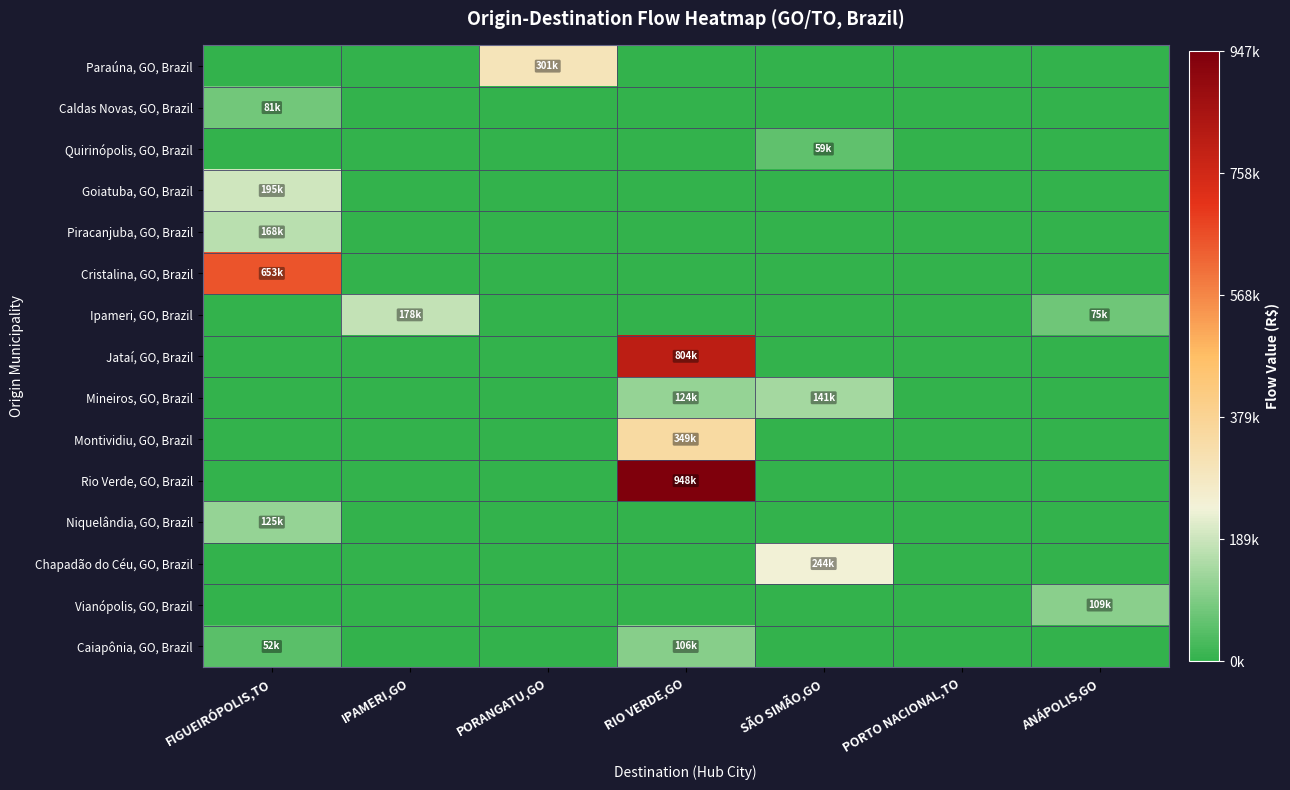

Reading left to right, list all the values displayed in this chart.

Paraúna, GO, Brazil: FIGUEIRÓPOLIS,TO=0.0	IPAMERI,GO=0.0	PORANGATU,GO=300805.0	RIO VERDE,GO=0.0	SÃO SIMÃO,GO=0.0	PORTO NACIONAL,TO=0.0	ANÁPOLIS,GO=0.0
Caldas Novas, GO, Brazil: FIGUEIRÓPOLIS,TO=81122.4	IPAMERI,GO=0.0	PORANGATU,GO=0.0	RIO VERDE,GO=0.0	SÃO SIMÃO,GO=0.0	PORTO NACIONAL,TO=0.0	ANÁPOLIS,GO=0.0
Quirinópolis, GO, Brazil: FIGUEIRÓPOLIS,TO=0.0	IPAMERI,GO=0.0	PORANGATU,GO=0.0	RIO VERDE,GO=0.0	SÃO SIMÃO,GO=58869.6	PORTO NACIONAL,TO=0.0	ANÁPOLIS,GO=0.0
Goiatuba, GO, Brazil: FIGUEIRÓPOLIS,TO=195412.7	IPAMERI,GO=0.0	PORANGATU,GO=0.0	RIO VERDE,GO=0.0	SÃO SIMÃO,GO=0.0	PORTO NACIONAL,TO=0.0	ANÁPOLIS,GO=0.0
Piracanjuba, GO, Brazil: FIGUEIRÓPOLIS,TO=167929.6	IPAMERI,GO=0.0	PORANGATU,GO=0.0	RIO VERDE,GO=0.0	SÃO SIMÃO,GO=0.0	PORTO NACIONAL,TO=0.0	ANÁPOLIS,GO=0.0
Cristalina, GO, Brazil: FIGUEIRÓPOLIS,TO=652847.6	IPAMERI,GO=0.0	PORANGATU,GO=0.0	RIO VERDE,GO=0.0	SÃO SIMÃO,GO=0.0	PORTO NACIONAL,TO=0.0	ANÁPOLIS,GO=0.0
Ipameri, GO, Brazil: FIGUEIRÓPOLIS,TO=0.0	IPAMERI,GO=178404.7	PORANGATU,GO=0.0	RIO VERDE,GO=0.0	SÃO SIMÃO,GO=0.0	PORTO NACIONAL,TO=0.0	ANÁPOLIS,GO=74736.1
Jataí, GO, Brazil: FIGUEIRÓPOLIS,TO=0.0	IPAMERI,GO=0.0	PORANGATU,GO=0.0	RIO VERDE,GO=803639.2	SÃO SIMÃO,GO=0.0	PORTO NACIONAL,TO=0.0	ANÁPOLIS,GO=0.0
Mineiros, GO, Brazil: FIGUEIRÓPOLIS,TO=0.0	IPAMERI,GO=0.0	PORANGATU,GO=0.0	RIO VERDE,GO=123606.0	SÃO SIMÃO,GO=141033.6	PORTO NACIONAL,TO=0.0	ANÁPOLIS,GO=0.0
Montividiu, GO, Brazil: FIGUEIRÓPOLIS,TO=0.0	IPAMERI,GO=0.0	PORANGATU,GO=0.0	RIO VERDE,GO=349195.7	SÃO SIMÃO,GO=0.0	PORTO NACIONAL,TO=0.0	ANÁPOLIS,GO=0.0
Rio Verde, GO, Brazil: FIGUEIRÓPOLIS,TO=0.0	IPAMERI,GO=0.0	PORANGATU,GO=0.0	RIO VERDE,GO=947522.4	SÃO SIMÃO,GO=0.0	PORTO NACIONAL,TO=0.0	ANÁPOLIS,GO=0.0
Niquelândia, GO, Brazil: FIGUEIRÓPOLIS,TO=124868.0	IPAMERI,GO=0.0	PORANGATU,GO=0.0	RIO VERDE,GO=0.0	SÃO SIMÃO,GO=0.0	PORTO NACIONAL,TO=0.0	ANÁPOLIS,GO=0.0
Chapadão do Céu, GO, Brazil: FIGUEIRÓPOLIS,TO=0.0	IPAMERI,GO=0.0	PORANGATU,GO=0.0	RIO VERDE,GO=0.0	SÃO SIMÃO,GO=243944.8	PORTO NACIONAL,TO=0.0	ANÁPOLIS,GO=0.0
Vianópolis, GO, Brazil: FIGUEIRÓPOLIS,TO=0.0	IPAMERI,GO=0.0	PORANGATU,GO=0.0	RIO VERDE,GO=0.0	SÃO SIMÃO,GO=0.0	PORTO NACIONAL,TO=0.0	ANÁPOLIS,GO=108798.6
Caiapônia, GO, Brazil: FIGUEIRÓPOLIS,TO=51537.7	IPAMERI,GO=0.0	PORANGATU,GO=0.0	RIO VERDE,GO=106314.3	SÃO SIMÃO,GO=0.0	PORTO NACIONAL,TO=0.0	ANÁPOLIS,GO=0.0